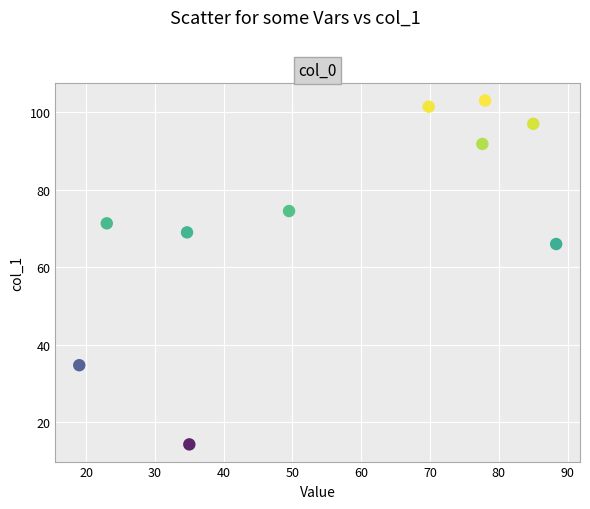

What is the range of Y values (max minus min)?

88.7